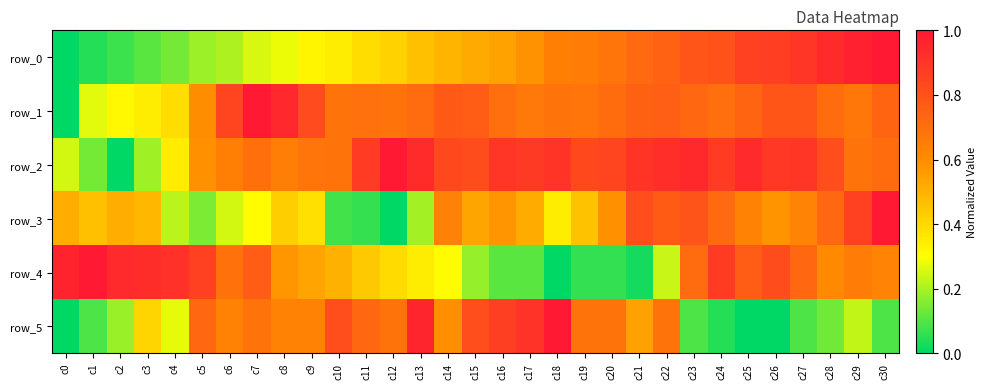

Reading left to right, what are all the values shown in this chart?

row_0: c0=0.0	c1=0.0	c2=0.1	c3=0.1	c4=0.1	c5=0.2	c6=0.2	c7=0.3	c8=0.3	c9=0.3	c10=0.3	c11=0.4	c12=0.4	c13=0.5	c14=0.5	c15=0.5	c16=0.5	c17=0.6	c18=0.6	c19=0.6	c20=0.7	c21=0.7	c22=0.7	c23=0.8	c24=0.8	c25=0.9	c26=0.9	c27=0.9	c28=0.9	c29=1.0	c30=1.0
row_1: c0=0.0	c1=0.3	c2=0.3	c3=0.3	c4=0.4	c5=0.6	c6=0.8	c7=1.0	c8=0.9	c9=0.8	c10=0.7	c11=0.7	c12=0.7	c13=0.7	c14=0.8	c15=0.8	c16=0.7	c17=0.7	c18=0.7	c19=0.7	c20=0.7	c21=0.7	c22=0.8	c23=0.7	c24=0.7	c25=0.7	c26=0.8	c27=0.8	c28=0.7	c29=0.7	c30=0.7
row_2: c0=0.2	c1=0.1	c2=0.0	c3=0.2	c4=0.4	c5=0.6	c6=0.6	c7=0.7	c8=0.6	c9=0.7	c10=0.7	c11=0.9	c12=1.0	c13=0.9	c14=0.8	c15=0.8	c16=0.9	c17=0.9	c18=0.9	c19=0.8	c20=0.9	c21=0.9	c22=0.9	c23=0.9	c24=0.9	c25=0.9	c26=0.9	c27=0.9	c28=0.8	c29=0.7	c30=0.7
row_3: c0=0.5	c1=0.5	c2=0.5	c3=0.5	c4=0.2	c5=0.1	c6=0.2	c7=0.3	c8=0.4	c9=0.4	c10=0.1	c11=0.1	c12=0.0	c13=0.2	c14=0.6	c15=0.5	c16=0.6	c17=0.5	c18=0.3	c19=0.5	c20=0.6	c21=0.8	c22=0.8	c23=0.8	c24=0.7	c25=0.6	c26=0.6	c27=0.6	c28=0.7	c29=0.9	c30=1.0
row_4: c0=1.0	c1=1.0	c2=0.9	c3=0.9	c4=0.9	c5=0.9	c6=0.7	c7=0.8	c8=0.6	c9=0.5	c10=0.5	c11=0.4	c12=0.4	c13=0.3	c14=0.3	c15=0.2	c16=0.1	c17=0.1	c18=0.0	c19=0.1	c20=0.1	c21=0.0	c22=0.2	c23=0.7	c24=0.9	c25=0.8	c26=0.8	c27=0.7	c28=0.6	c29=0.7	c30=0.6
row_5: c0=0.0	c1=0.1	c2=0.2	c3=0.4	c4=0.3	c5=0.7	c6=0.6	c7=0.7	c8=0.6	c9=0.6	c10=0.8	c11=0.7	c12=0.7	c13=1.0	c14=0.6	c15=0.8	c16=0.9	c17=0.9	c18=1.0	c19=0.7	c20=0.7	c21=0.5	c22=0.7	c23=0.1	c24=0.0	c25=0.0	c26=0.0	c27=0.1	c28=0.1	c29=0.2	c30=0.1